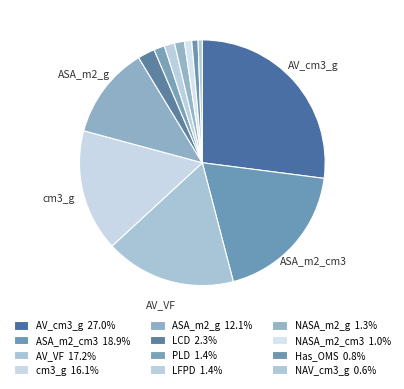

Between Has_OMS and LCD, which is larger?

LCD